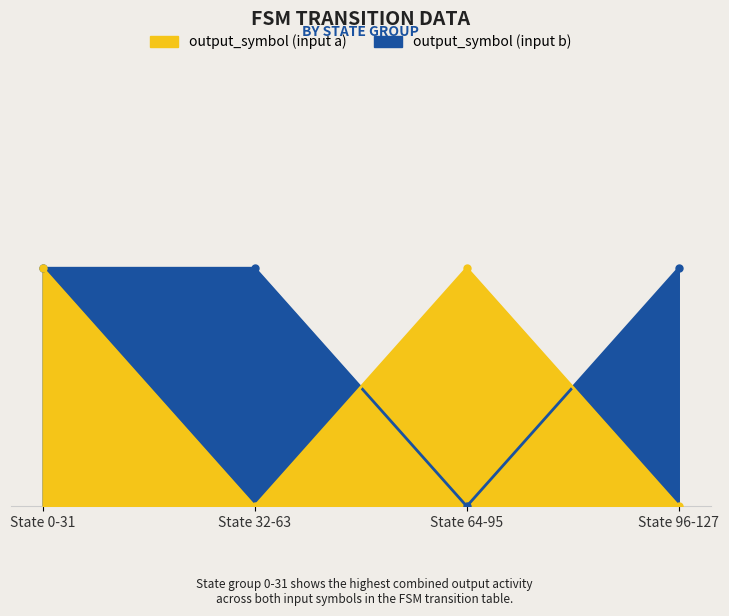

The value of output_symbol (input a) at State 96-127 is 0. True or false?

True